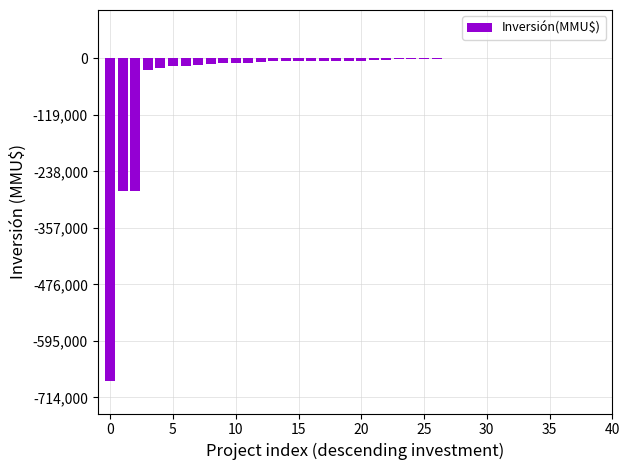

Are the bars horizontal?

No